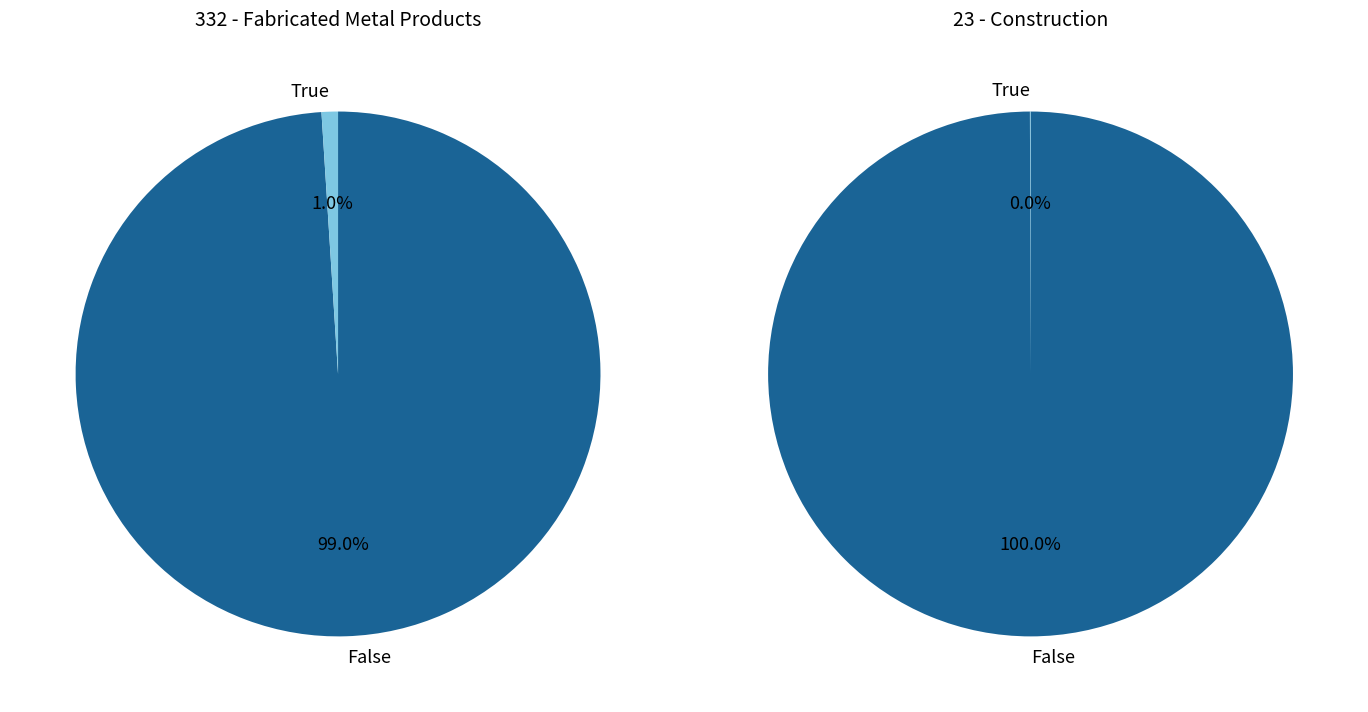

Does 1 account for over 50% of the chart?

No